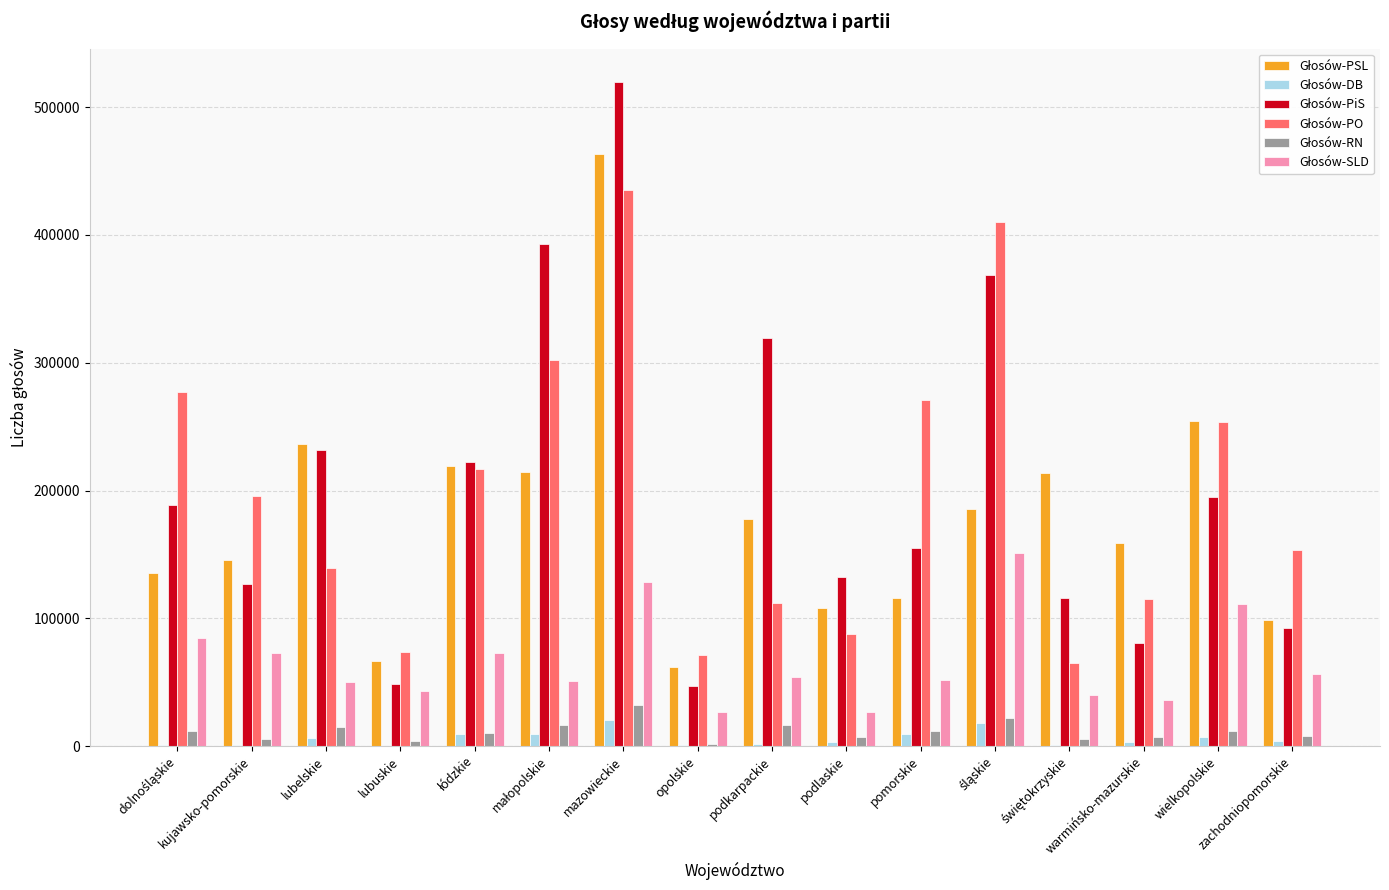

At which category is the sum across all series the highest?

mazowieckie